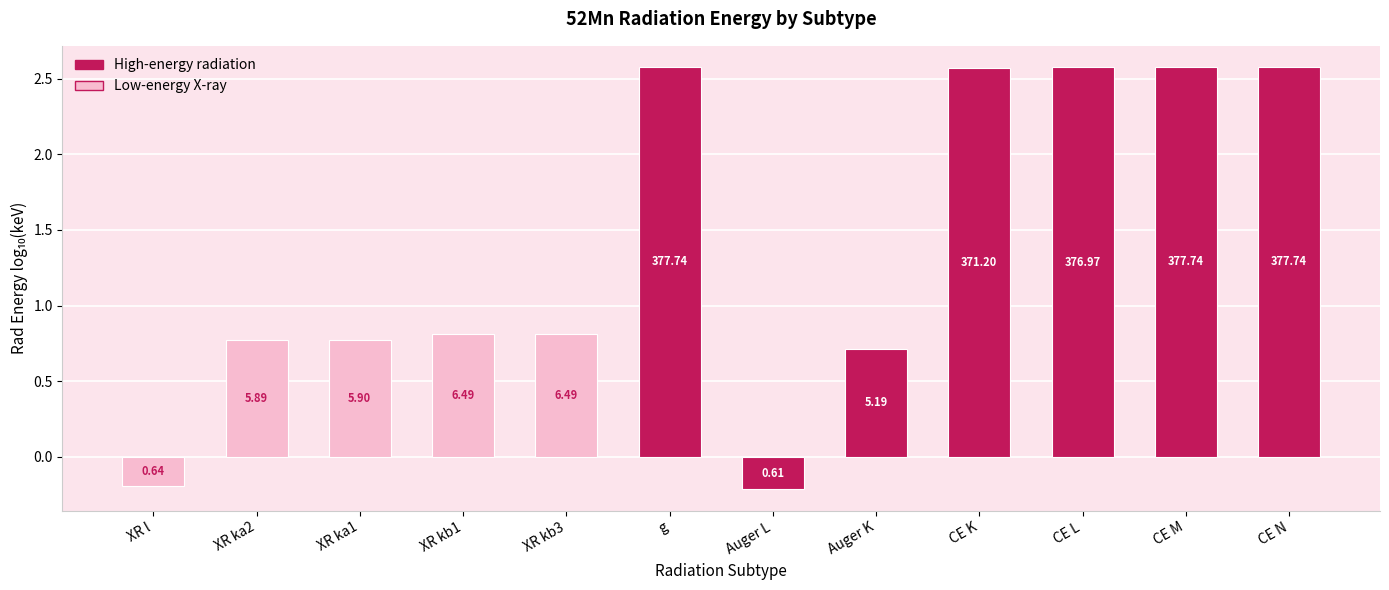

Which category has the highest value across all series?

g